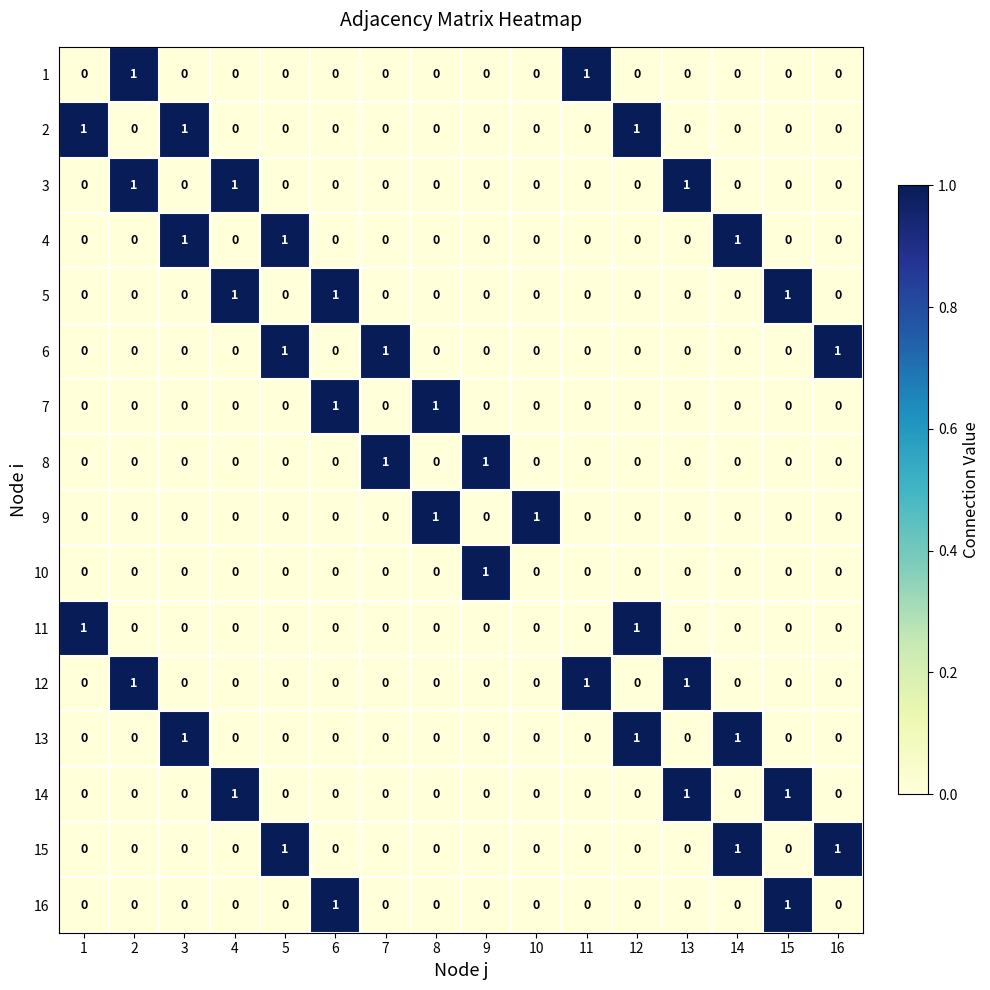

Count the 1 values in the range 0 to 1.

16